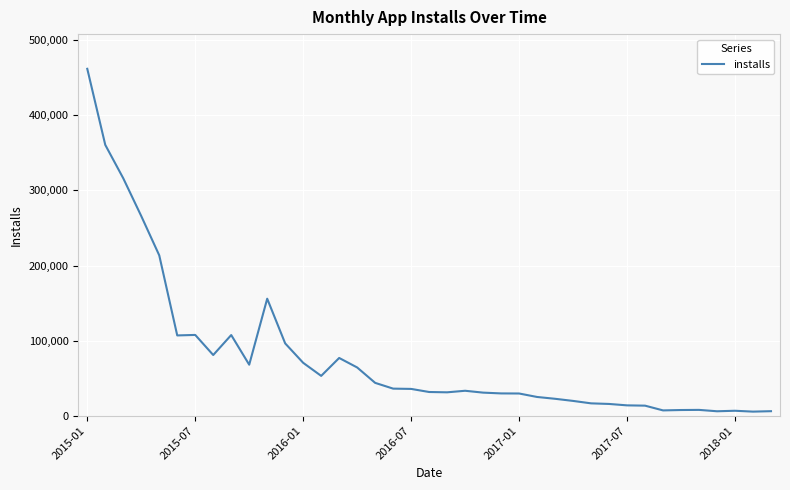

What is the maximum value shown in the chart?

461999